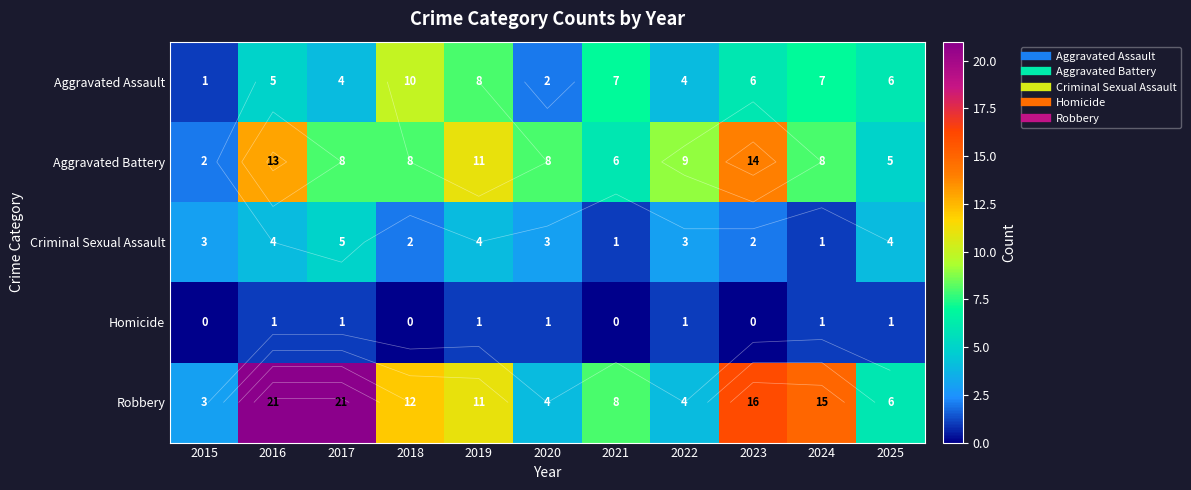

What is the maximum value for Aggravated Battery?

14